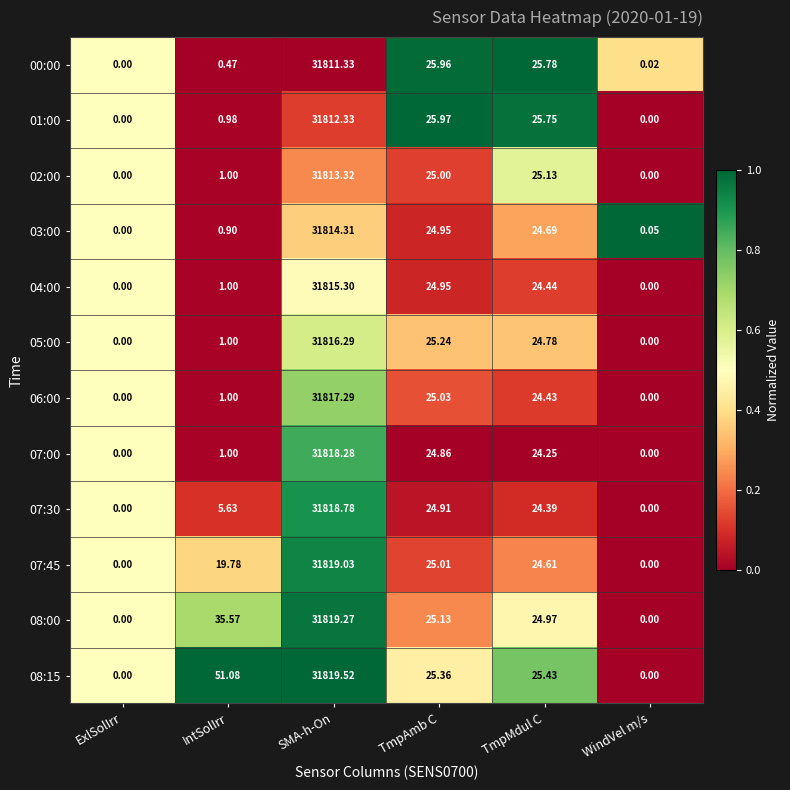

How many series are shown in this chart?

12